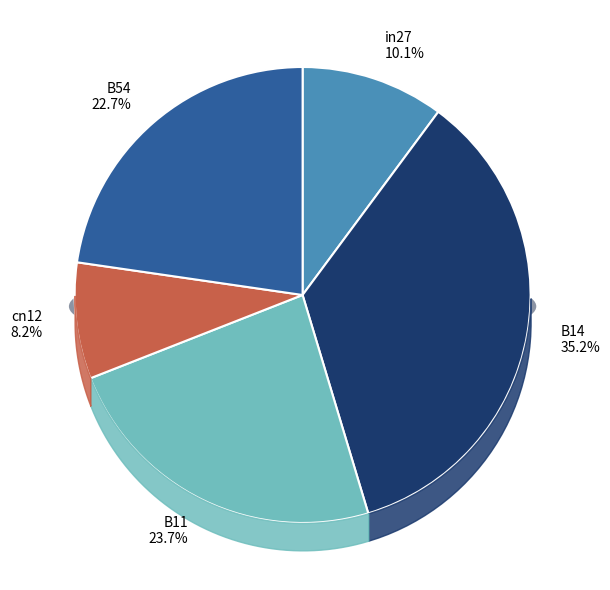

Rank the categories by value from highest to lowest.

B14, B11, B54, in27, cn12